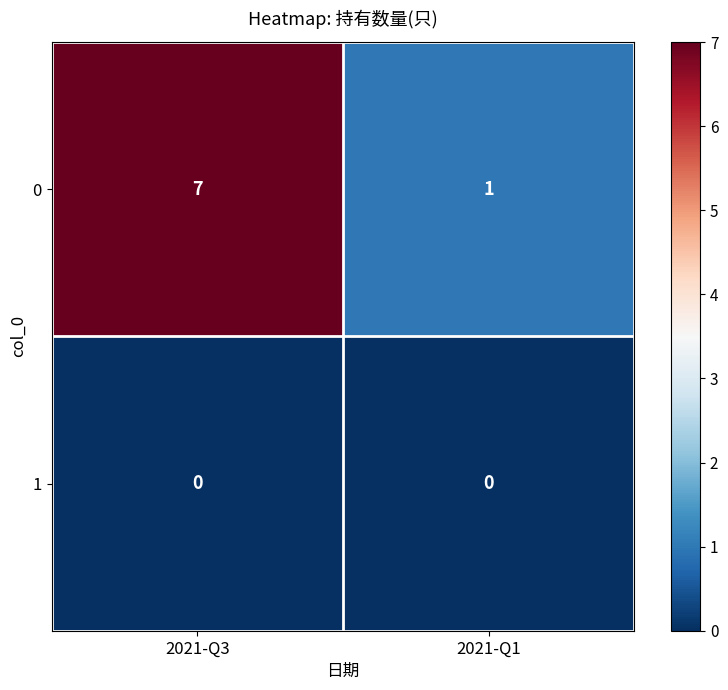

Which series has the widest spread of values?

0